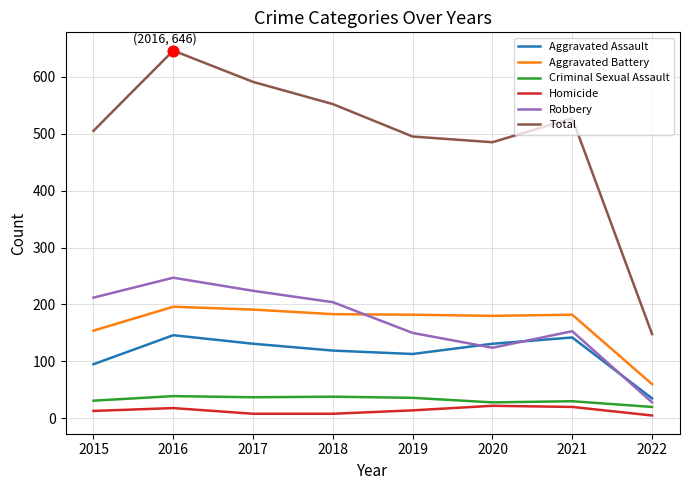

Which series has the widest spread of values?

Total